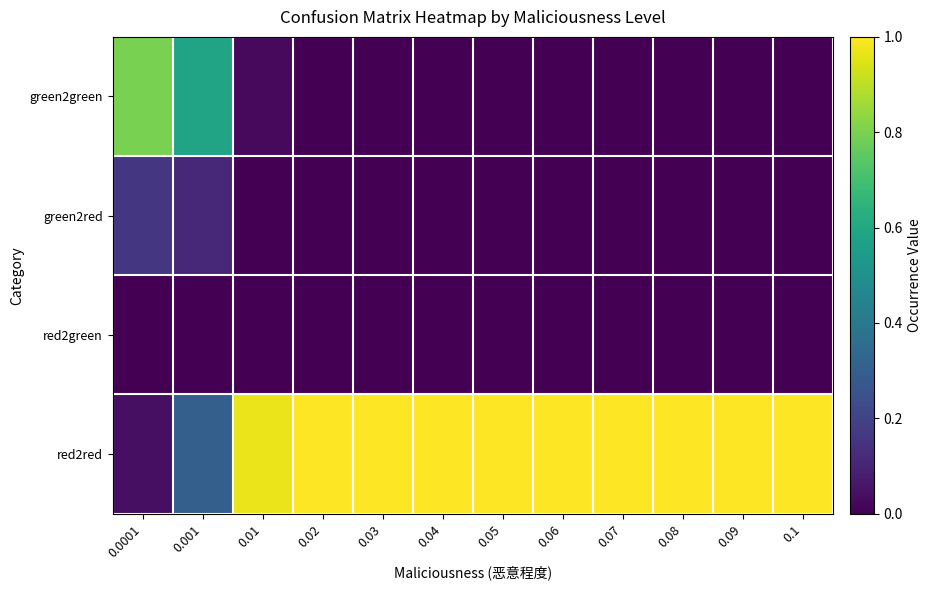

Reading left to right, extract all data points from this chart.

green2green: 0.0001=0.8	0.001=0.6	0.01=0.0	0.02=0.0	0.03=0.0	0.04=0.0	0.05=0.0	0.06=0.0	0.07=0.0	0.08=0.0	0.09=0.0	0.1=0.0
green2red: 0.0001=0.2	0.001=0.1	0.01=0.0	0.02=0.0	0.03=0.0	0.04=0.0	0.05=0.0	0.06=0.0	0.07=0.0	0.08=0.0	0.09=0.0	0.1=0.0
red2green: 0.0001=0.0	0.001=0.0	0.01=0.0	0.02=0.0	0.03=0.0	0.04=0.0	0.05=0.0	0.06=0.0	0.07=0.0	0.08=0.0	0.09=0.0	0.1=0.0
red2red: 0.0001=0.0	0.001=0.3	0.01=1.0	0.02=1.0	0.03=1.0	0.04=1.0	0.05=1.0	0.06=1.0	0.07=1.0	0.08=1.0	0.09=1.0	0.1=1.0